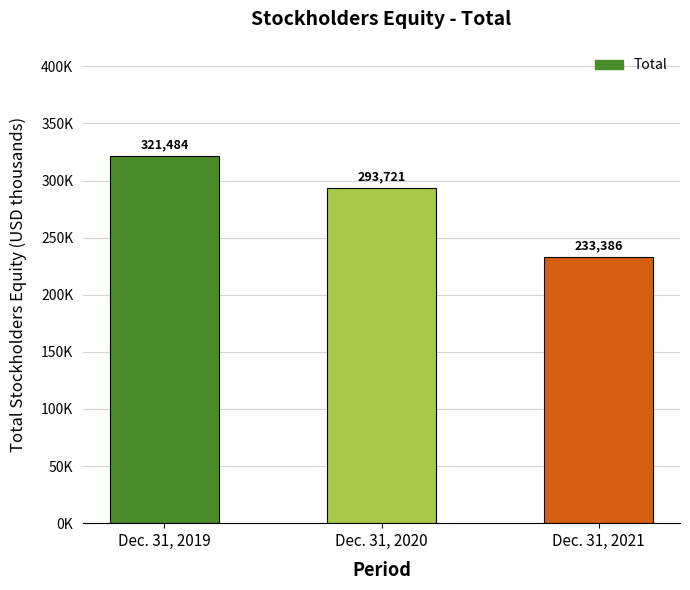

List the labels in order of value, smallest first.

Dec. 31, 2021, Dec. 31, 2020, Dec. 31, 2019